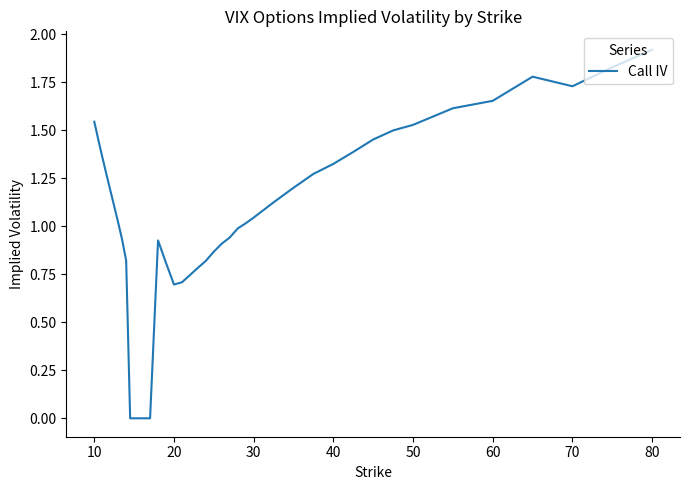

What is the maximum value shown in the chart?

1.9